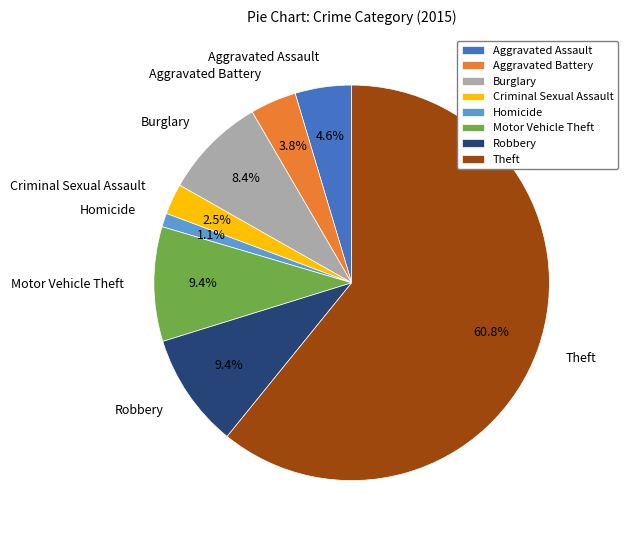

Approximately how many times larger is the value at Homicide compared to Robbery?

0.1